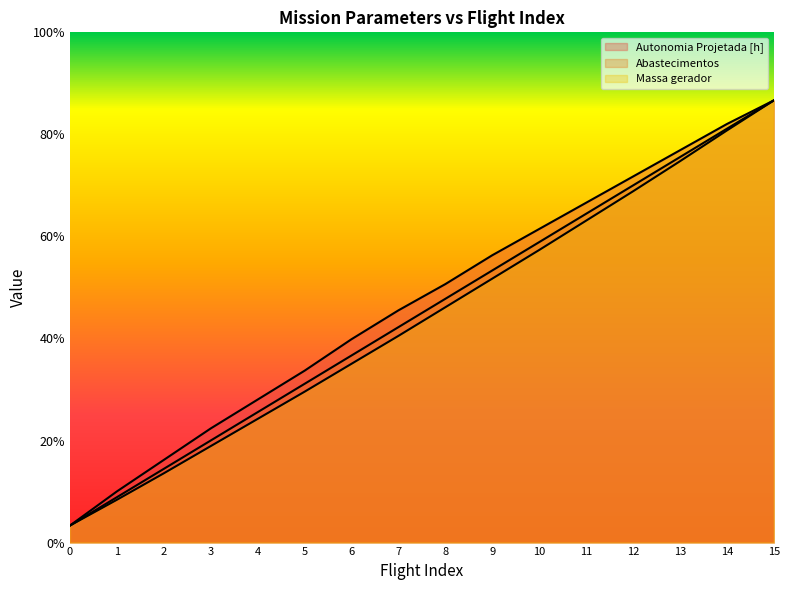

How many values in the Massa gerador series exceed 13?

8